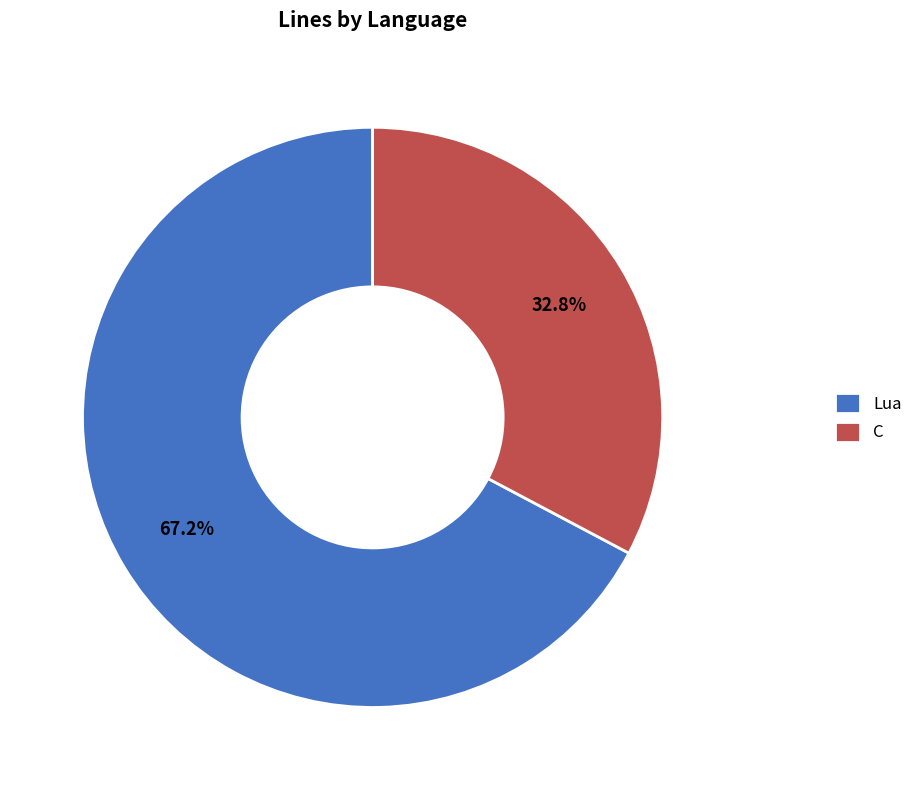

Count the number of slices in the pie.

2